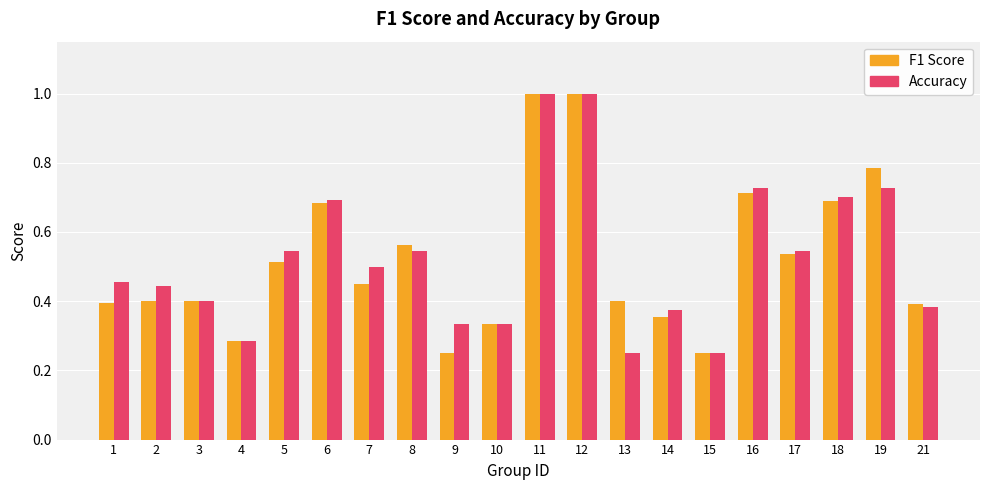

What is the total value across all series at 18?

1.4